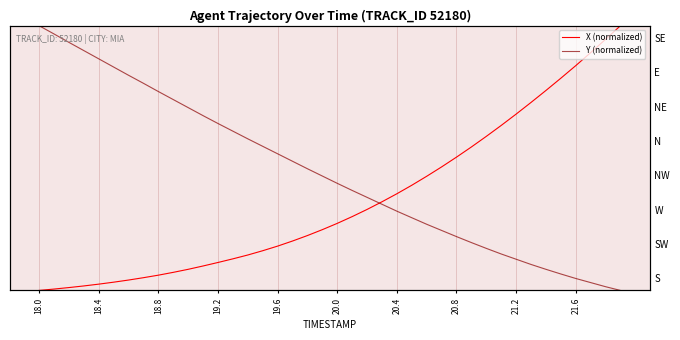

Rank the series by their average value, from lowest to highest.

X (normalized), Y (normalized)